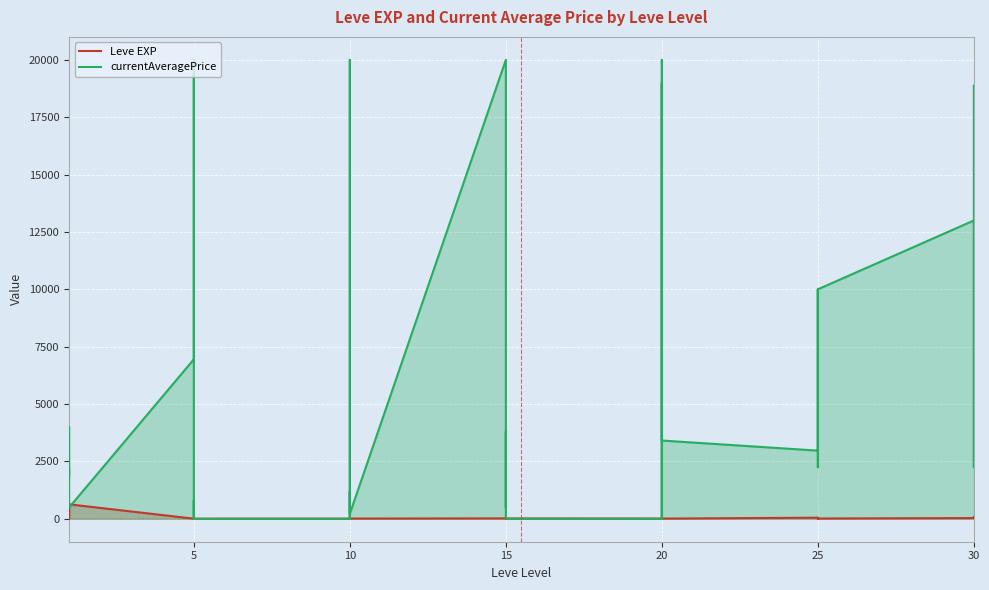

What is the value of the currentAveragePrice point at the 21st from the left?

2219